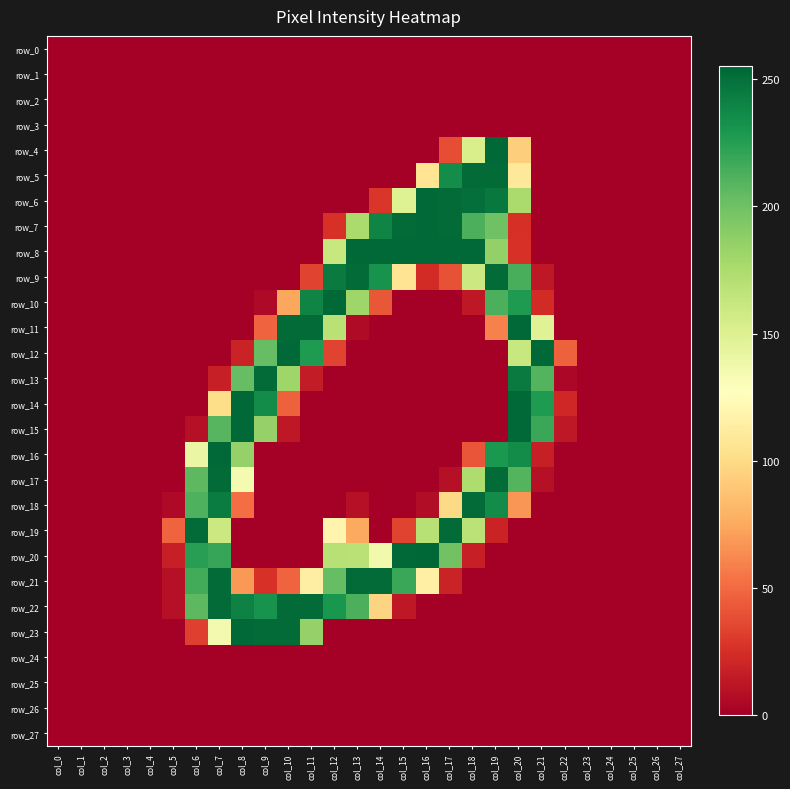

At which label does row_11 reach its minimum?

col_0